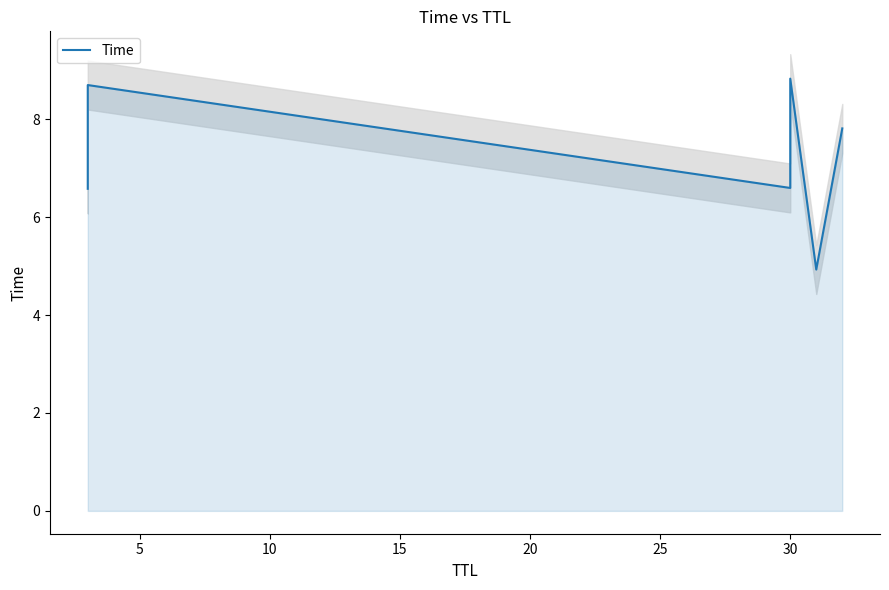

What is the smallest value displayed?

4.9